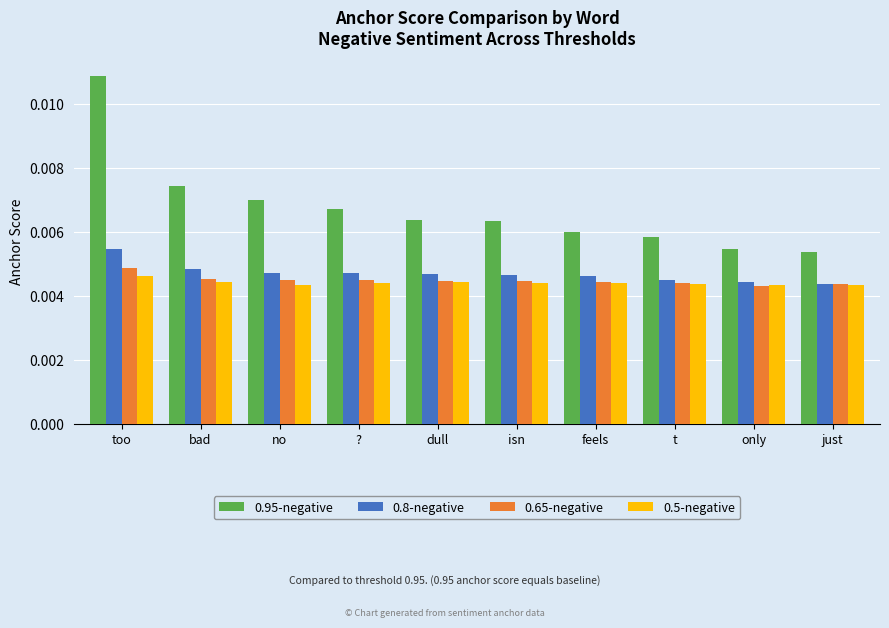

Count the 0.95-negative values in the range 0 to 1.

10